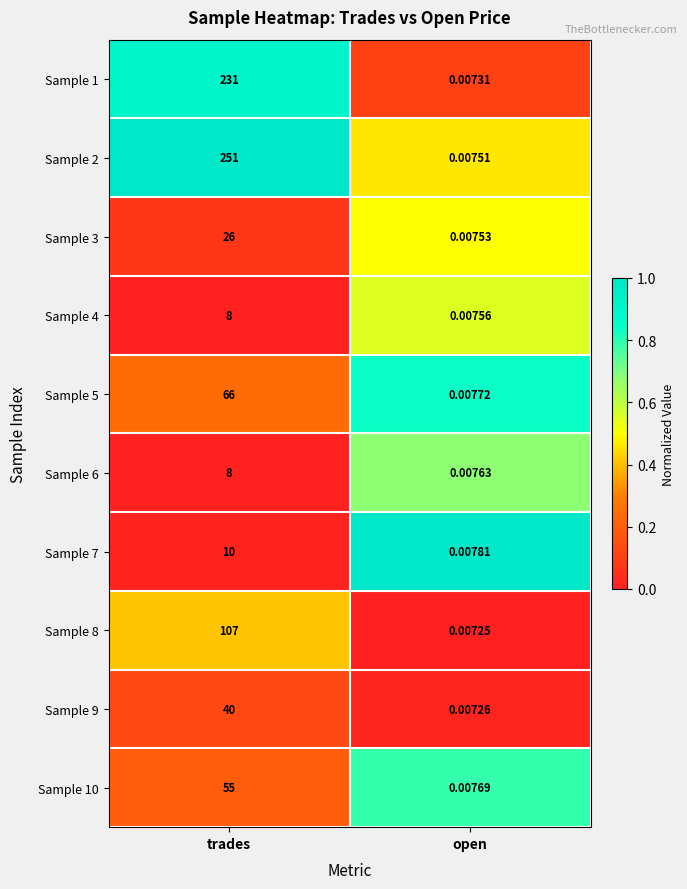

Where is Sample 7 nearest to the value 5?

open